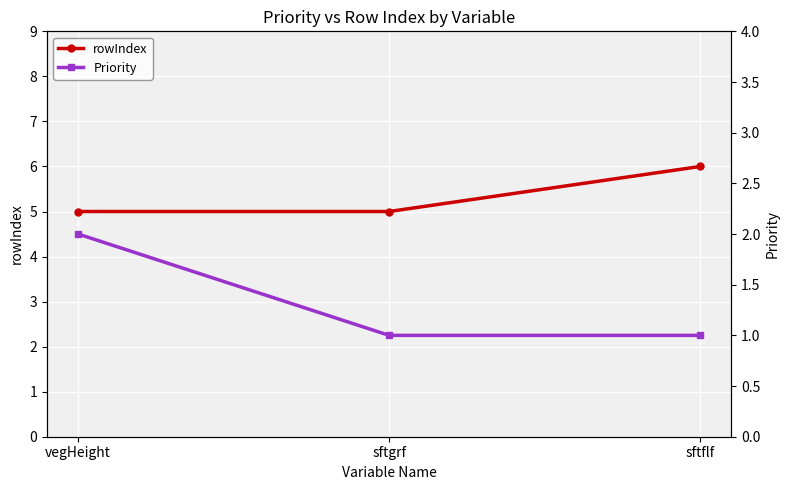

Reading left to right, what are all the values shown in this chart?

rowIndex: 5	5	6
Priority: 2	1	1